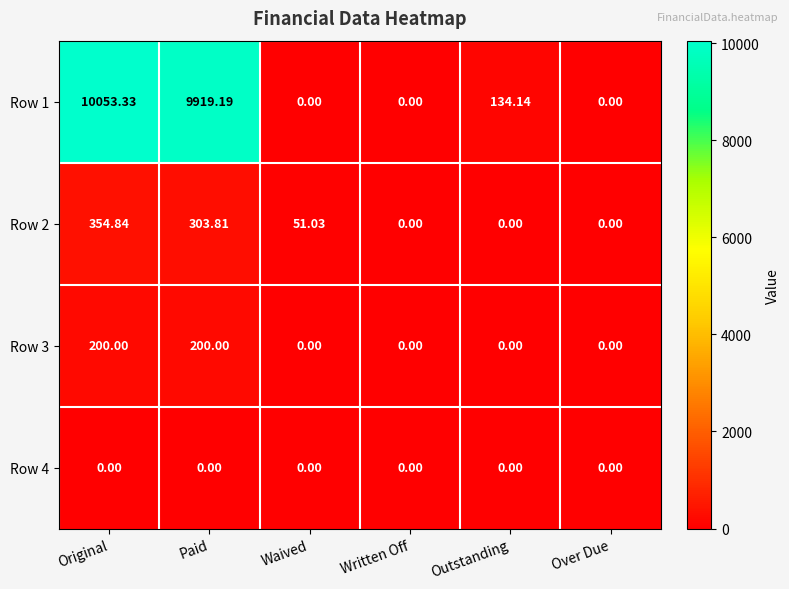

At which label is Row 2 closest to 177?

Waived